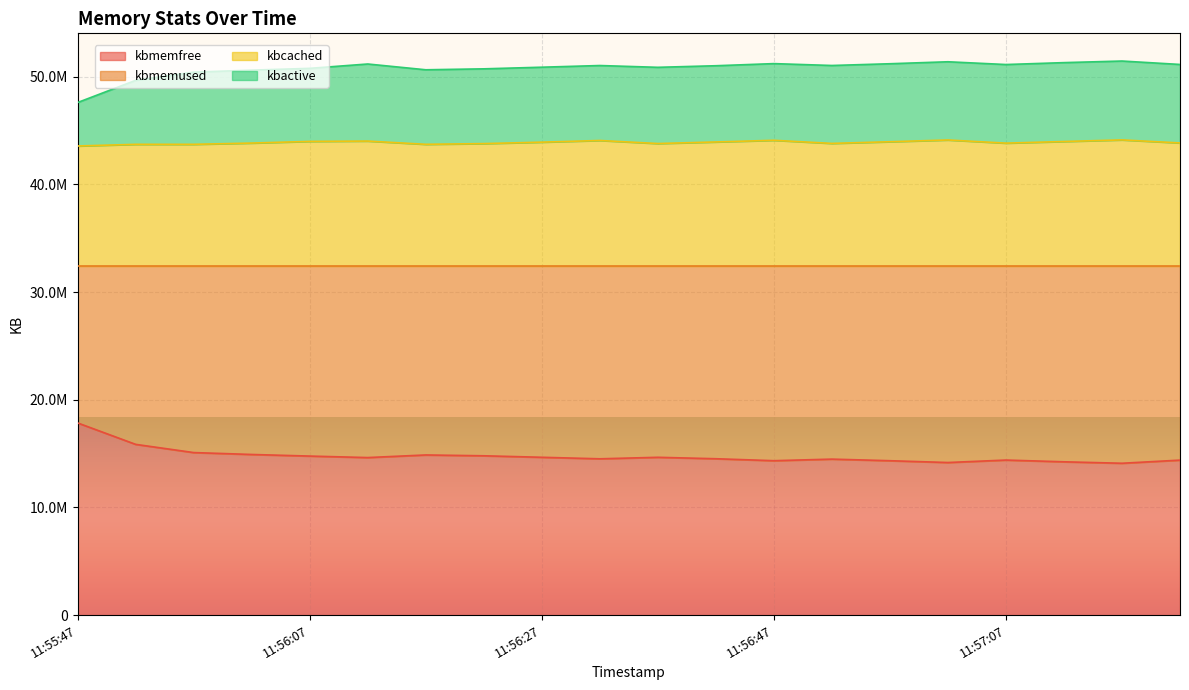

Does the chart display data point markers on the line(s)?

No